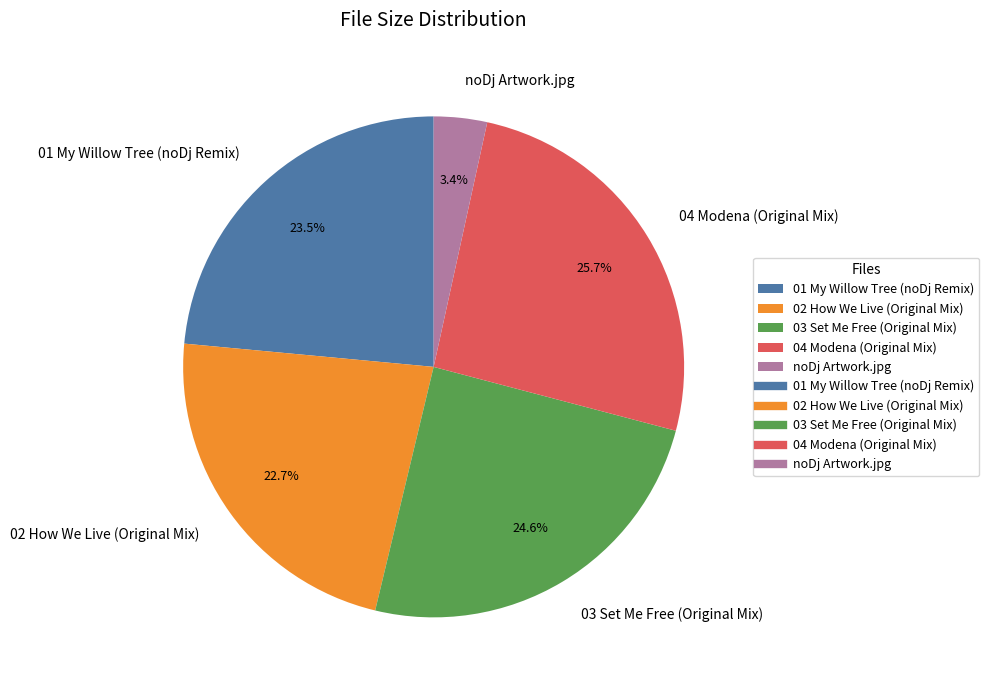

Which has a higher value, noDj Artwork.jpg or 04 Modena (Original Mix)?

04 Modena (Original Mix)